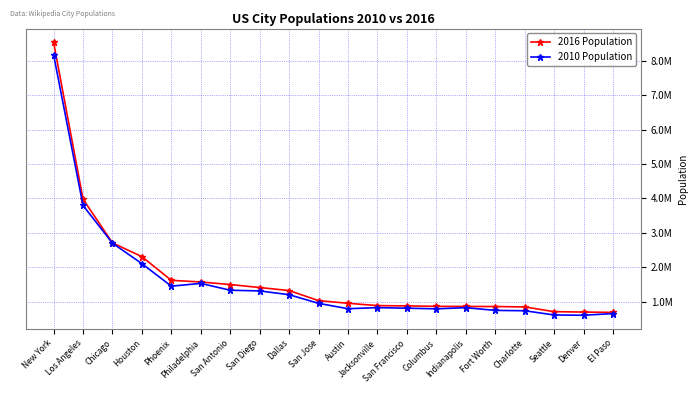

What are all the series names shown in the legend?

2016 Population, 2010 Population